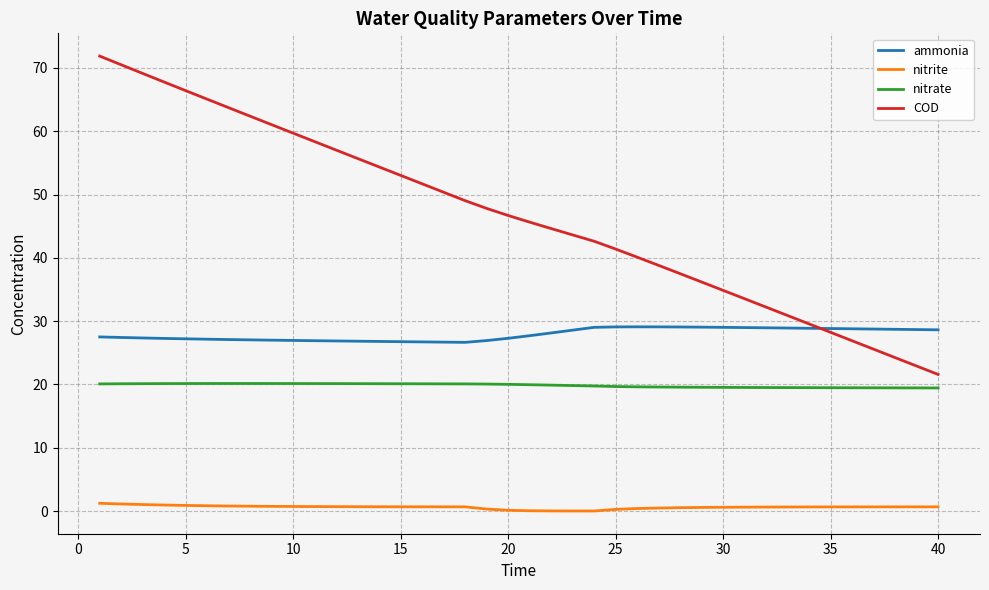

List the series in order of their overall mean, highest first.

COD, ammonia, nitrate, nitrite